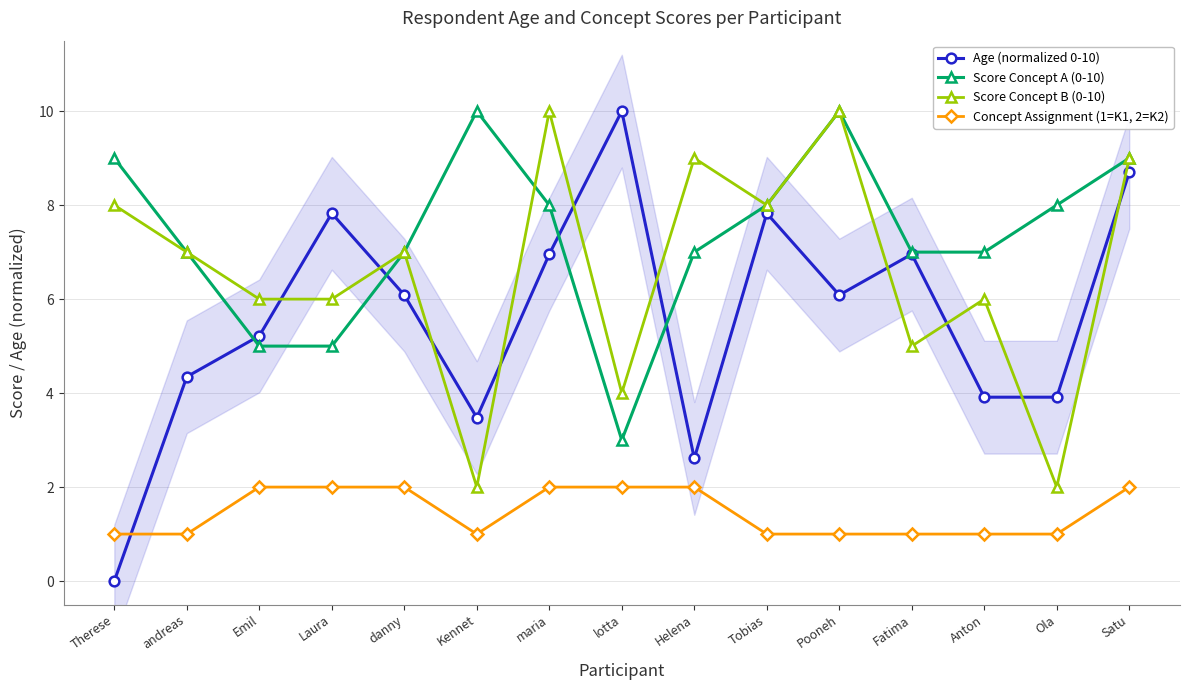

How many values in the Score Concept B (0-10) series are below 7?

7